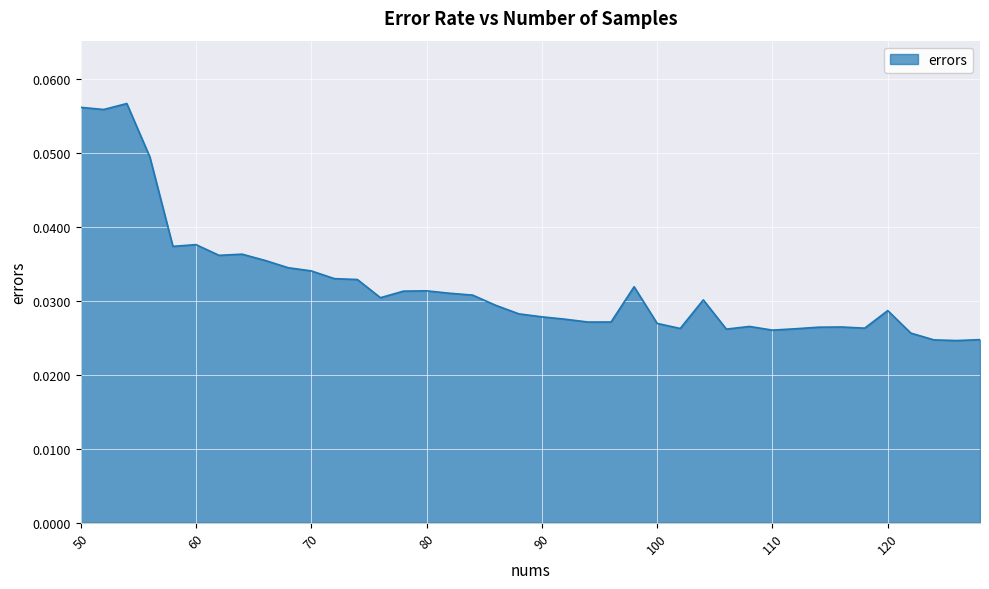

Reading right to left, list all the values displayed in this chart.

128=0.0	126=0.0	124=0.0	122=0.0	120=0.0	118=0.0	116=0.0	114=0.0	112=0.0	110=0.0	108=0.0	106=0.0	104=0.0	102=0.0	100=0.0	98=0.0	96=0.0	94=0.0	92=0.0	90=0.0	88=0.0	86=0.0	84=0.0	82=0.0	80=0.0	78=0.0	76=0.0	74=0.0	72=0.0	70=0.0	68=0.0	66=0.0	64=0.0	62=0.0	60=0.0	58=0.0	56=0.0	54=0.1	52=0.1	50=0.1